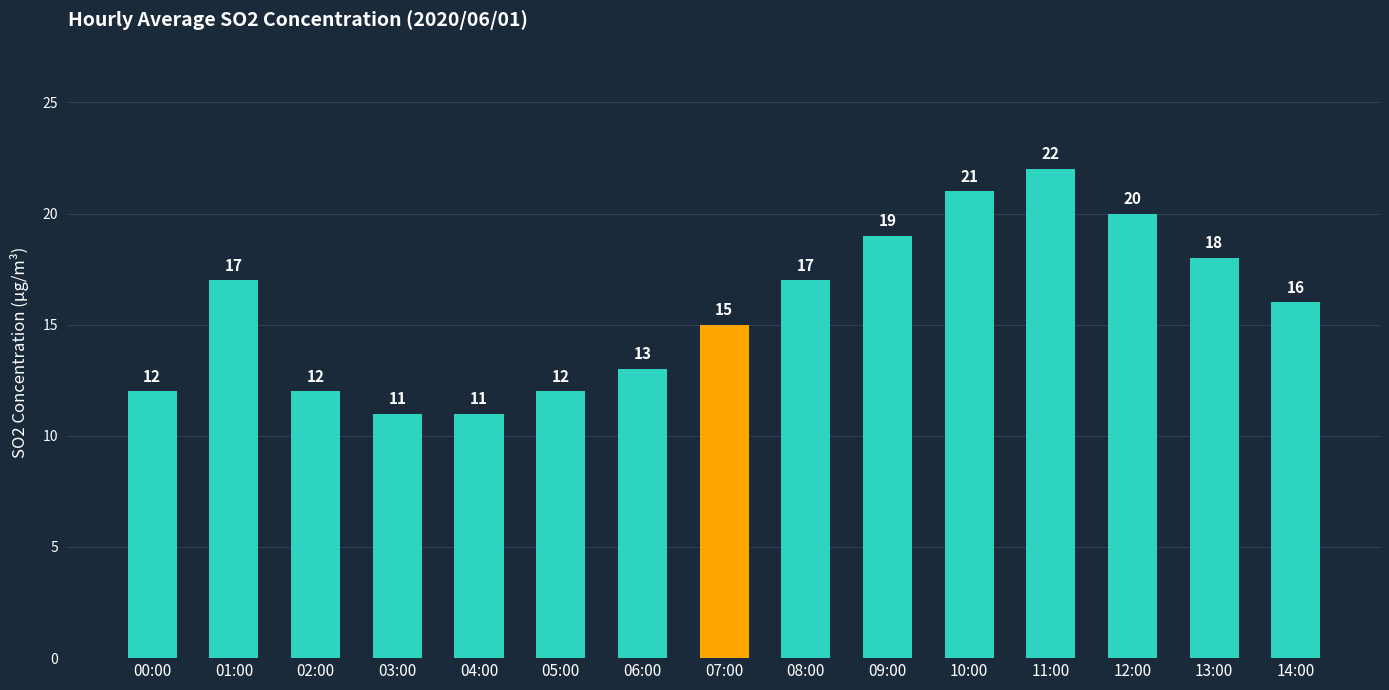

Which label corresponds to the largest value in the chart?

11:00